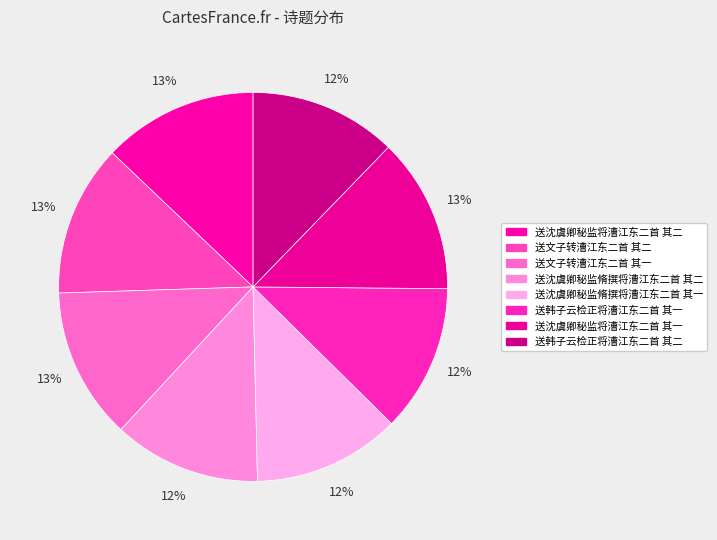

What percentage is the 送沈虞卿秘监脩撰将漕江东二首 其二 slice, to the nearest percent?

12%